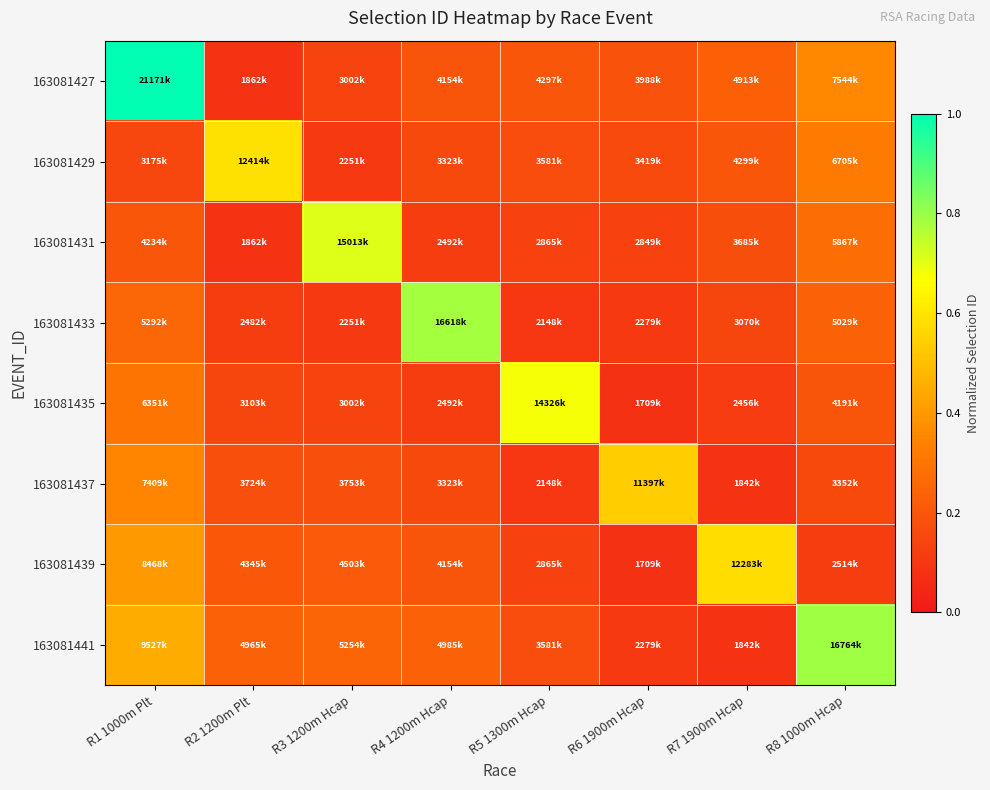

What is the total value across all series at R8 1000m Hcap?

2.5